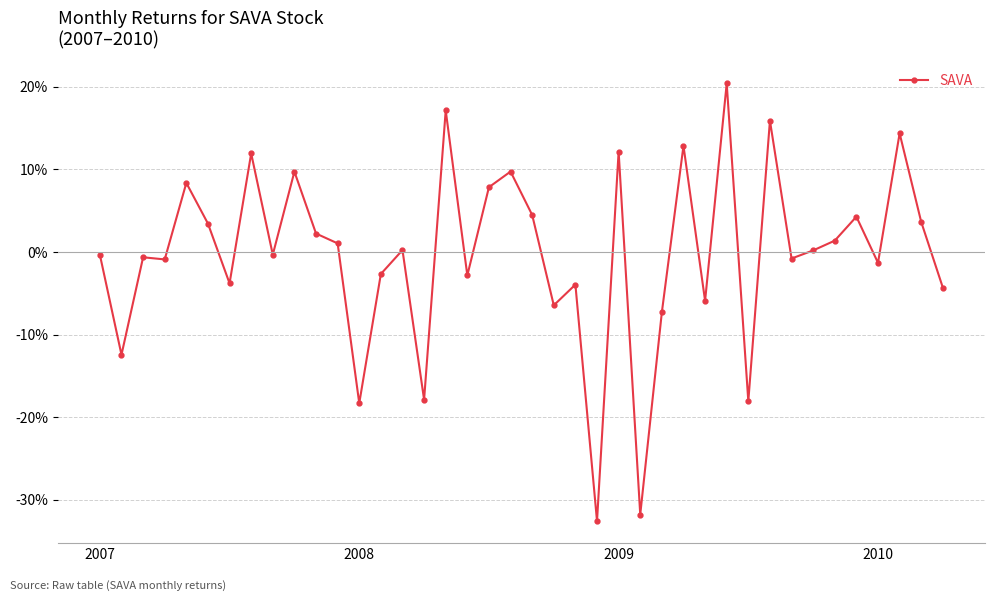

Rank the categories by value from lowest to highest.

23, 25, 12, 30, 15, 2008, 26, 21, 28, 39, 22, 6, 17, 13, 36, 2010, 32, 2009, 2007, 8, 33, 14, 11, 34, 10, 5, 38, 35, 20, 18, 4, 9, 19, 7, 24, 27, 37, 31, 16, 29